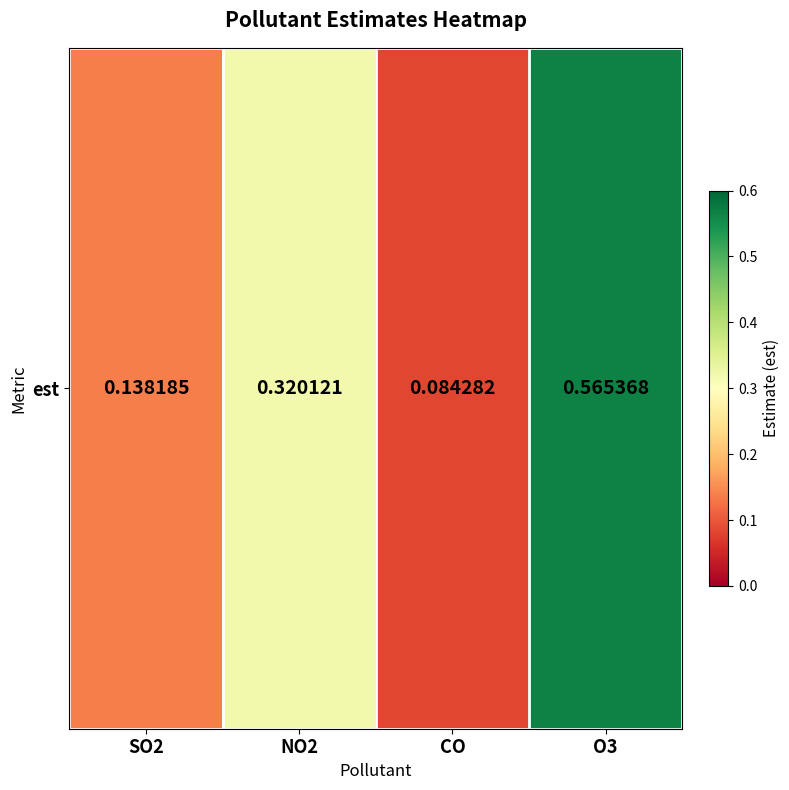

Reading left to right, list all the values displayed in this chart.

SO2=0.1	NO2=0.3	CO=0.1	O3=0.6